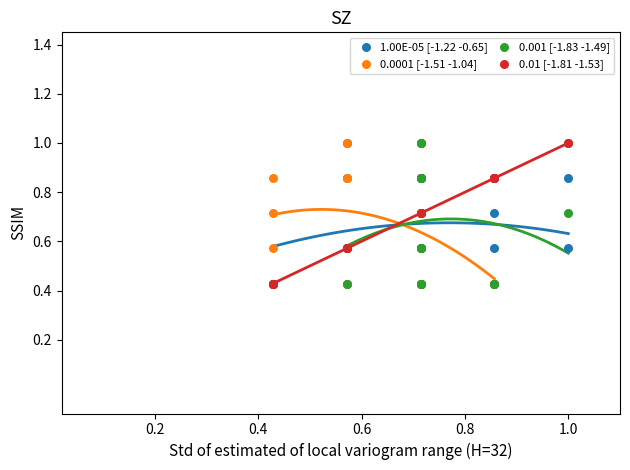

What are all the series names shown in the legend?

1.00E-05 [-1.22 -0.65], 0.0001 [-1.51 -1.04], 0.001 [-1.83 -1.49], 0.01 [-1.81 -1.53]